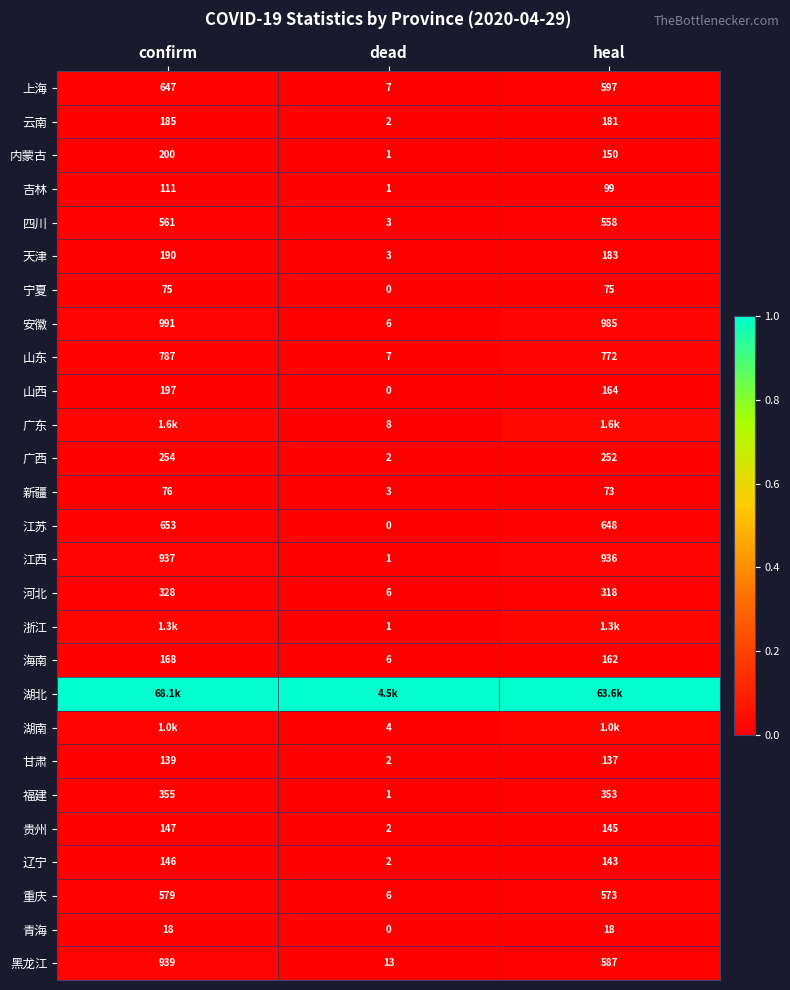

List the labels in order of 江西 value, largest first.

confirm, heal, dead